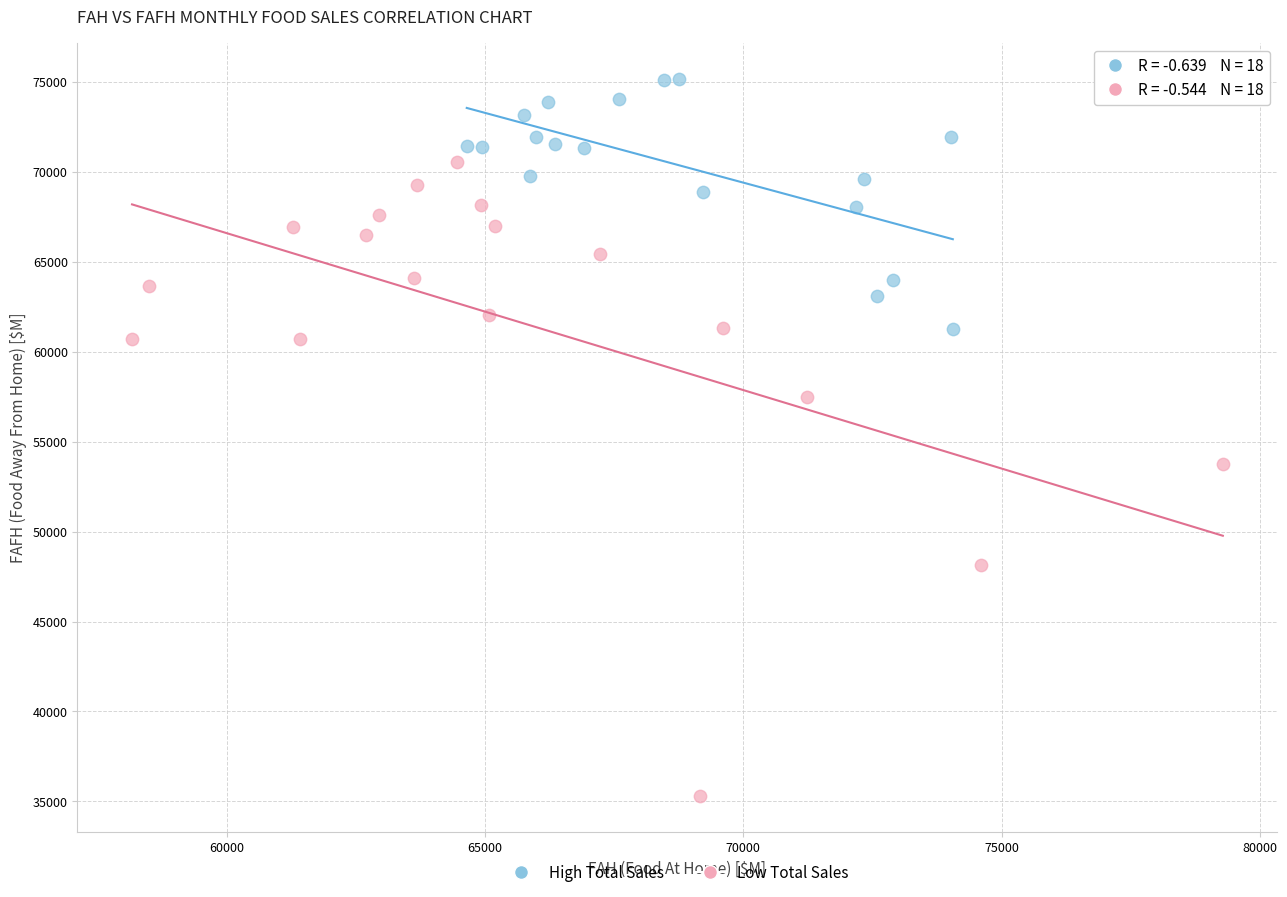

Which series reaches the minimum Y coordinate?

Low Total Sales